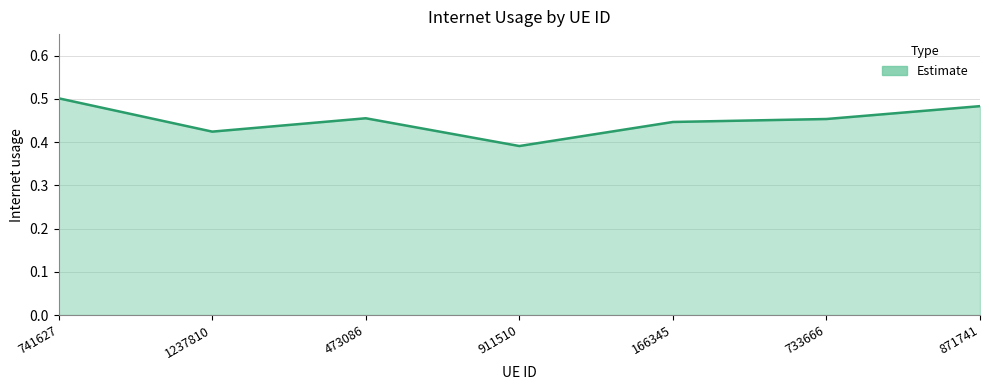

Between 741627 and 871741, which is larger?

741627